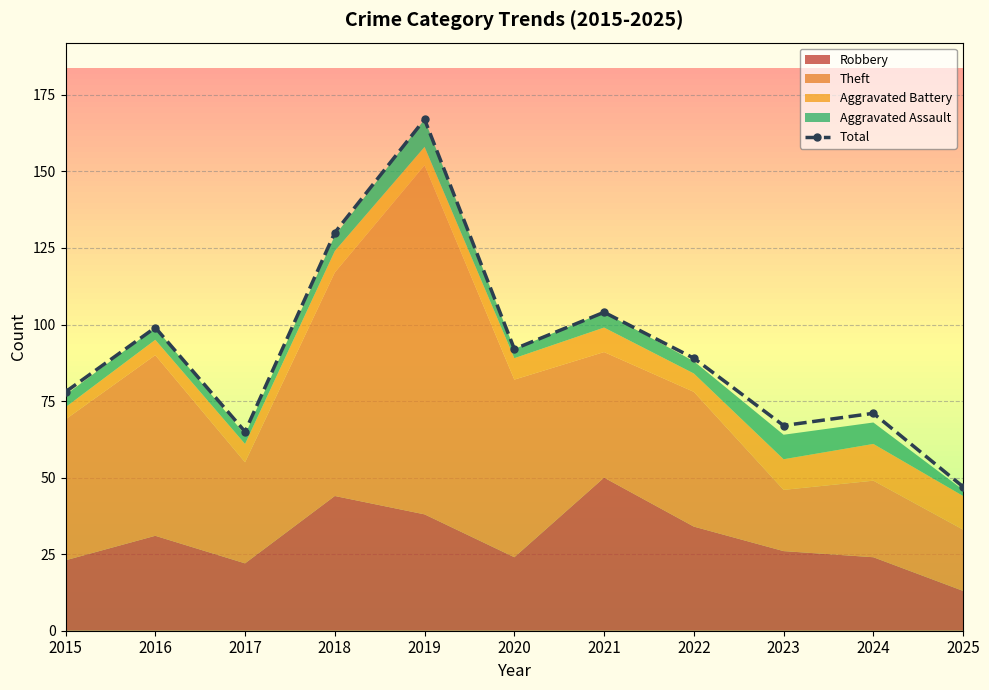

Where is the first local minimum for Total?

2017